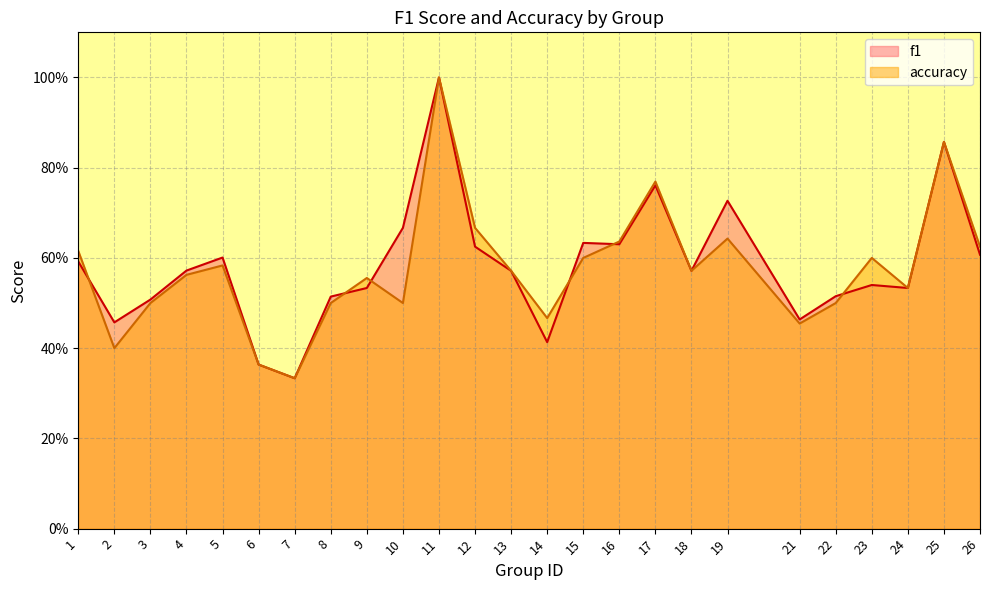

What is the sum of the f1 values at 15 and 1?

1.2